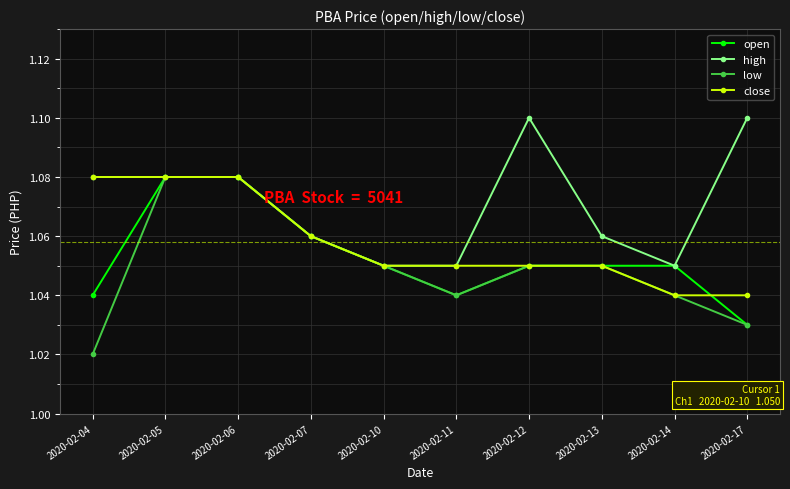

Which series has the widest spread of values?

low